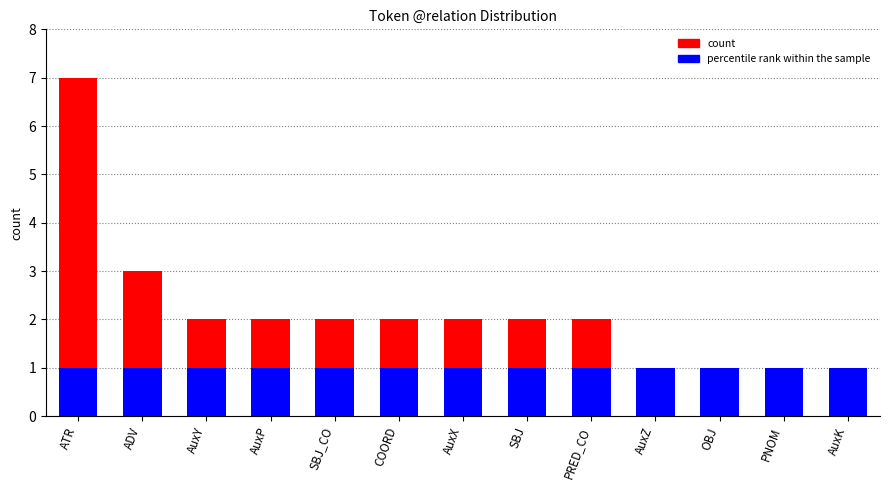

Reading left to right, what are all the values shown in this chart?

count: ATR=7	ADV=3	AuxY=2	AuxP=2	SBJ_CO=2	COORD=2	AuxX=2	SBJ=2	PRED_CO=2	AuxZ=1	OBJ=1	PNOM=1	AuxK=1
percentile rank within the sample: ATR=1	ADV=1	AuxY=1	AuxP=1	SBJ_CO=1	COORD=1	AuxX=1	SBJ=1	PRED_CO=1	AuxZ=1	OBJ=1	PNOM=1	AuxK=1